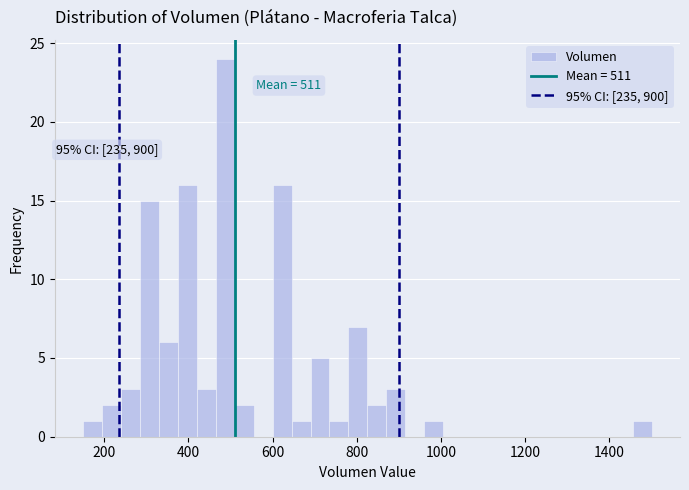

Around what value on the x-axis is the tallest bar? Give the approximate position of its centre, as read against the axis.

480